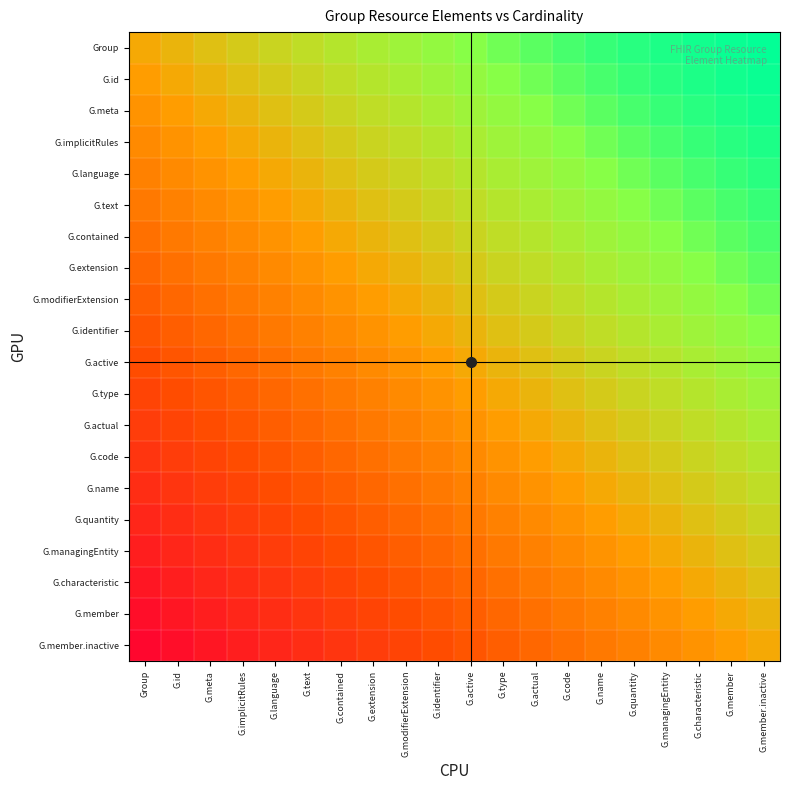

Which category has the highest value across all series?

G.member.inactive